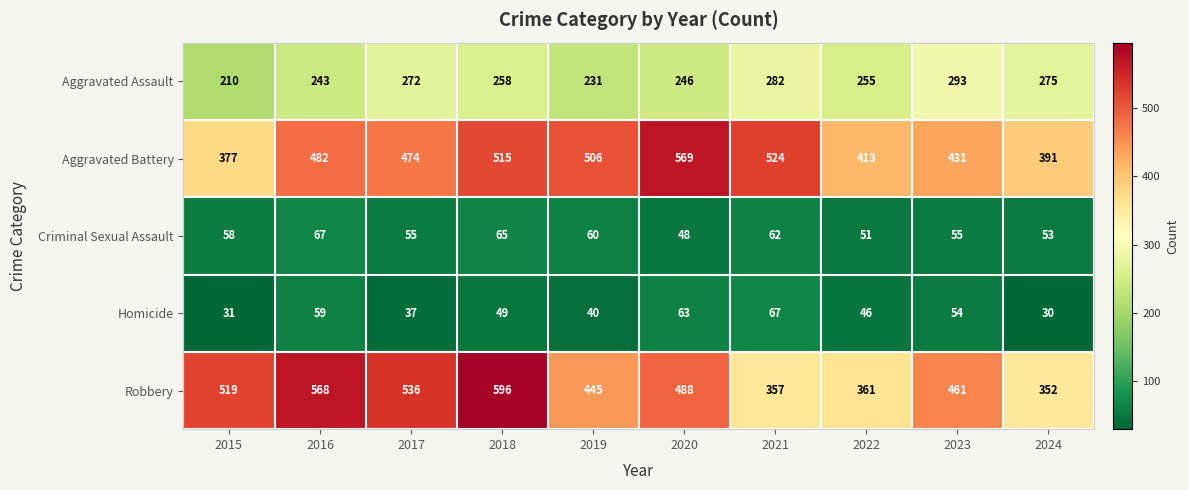

The Aggravated Battery series shows 565 at 2024. True or false?

False